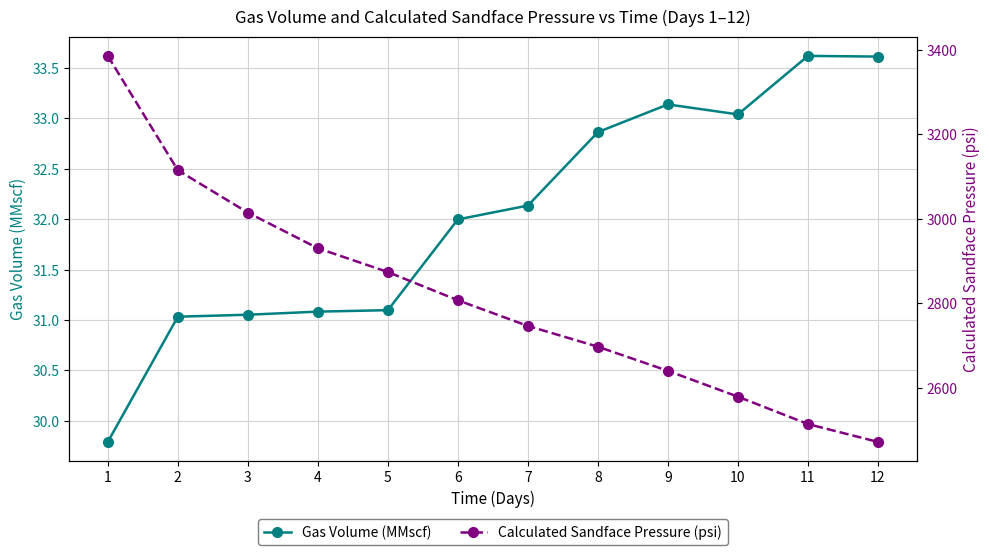

Is the value of Calculated Sandface Pressure (psi) at 9 greater than the value of Gas Volume (MMscf) at 9?

Yes